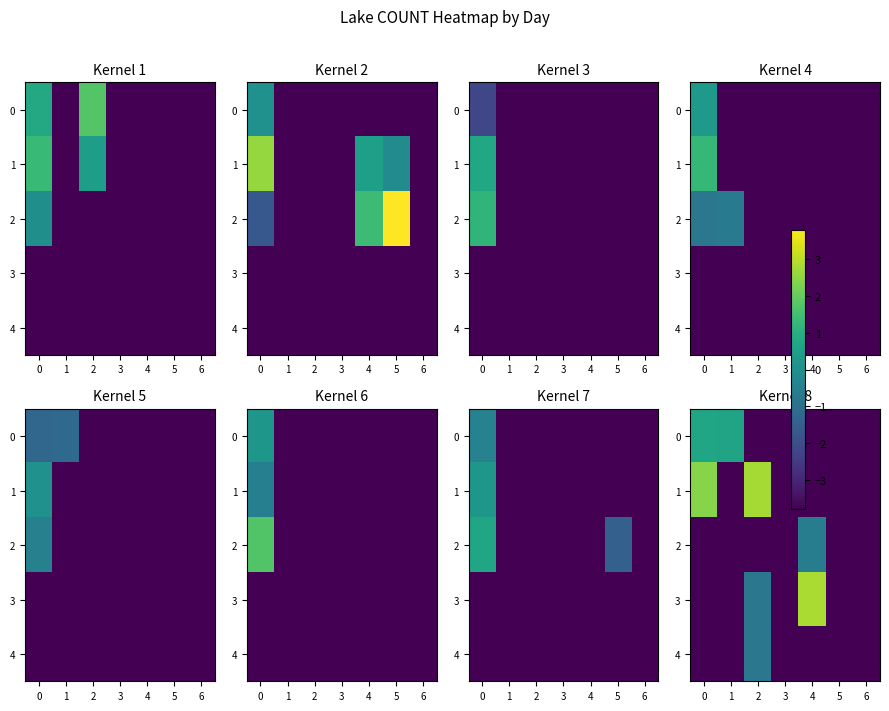

At which category is the sum across all series the highest?

2